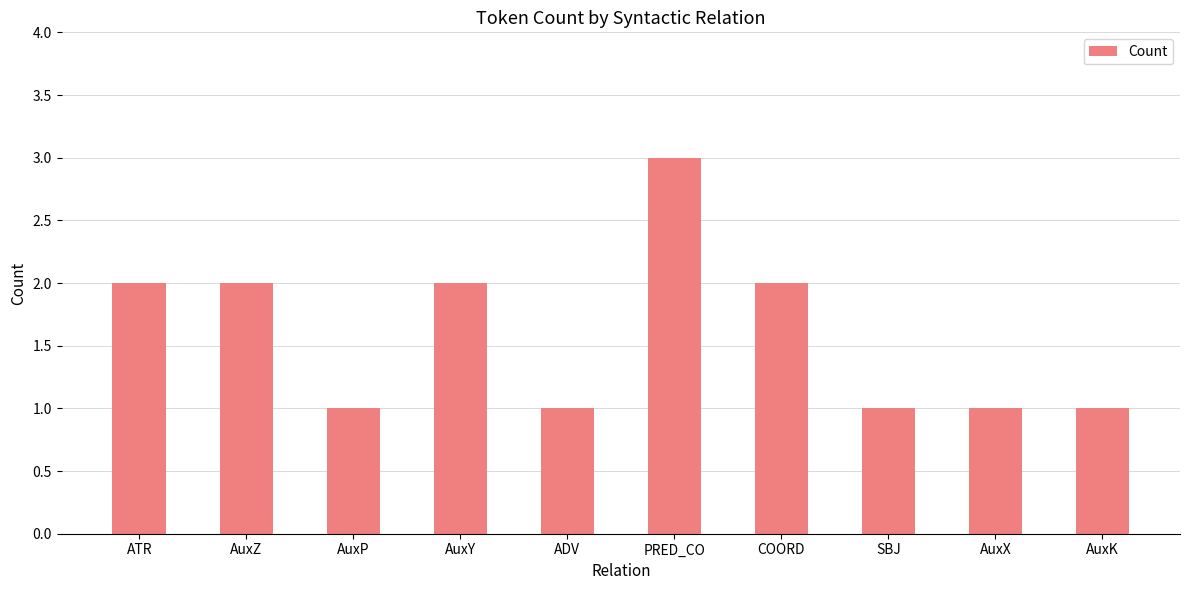

What is the maximum value shown in the chart?

3